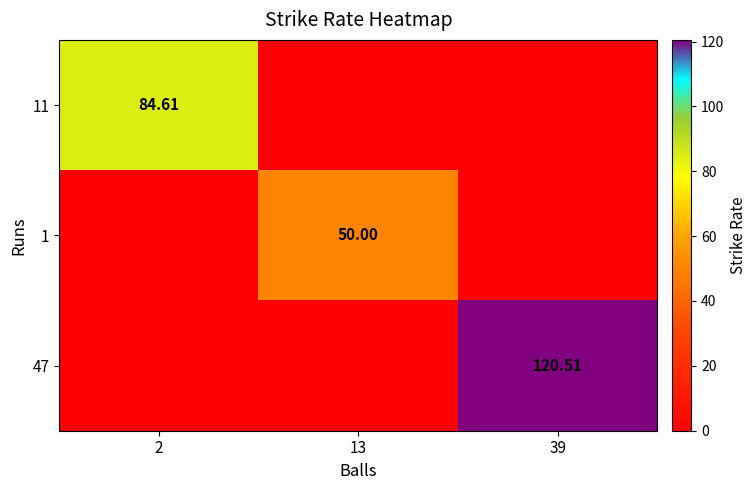

The value of 47 at 2 is 38.4. True or false?

False